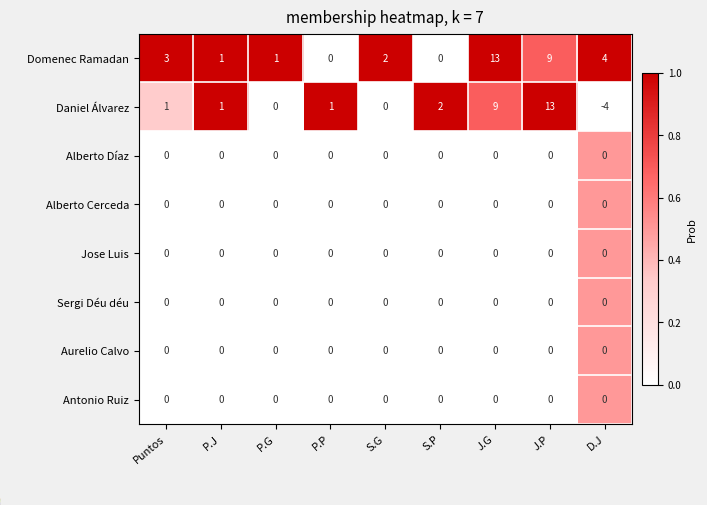

Which series has the largest range (max minus min)?

Daniel Álvarez